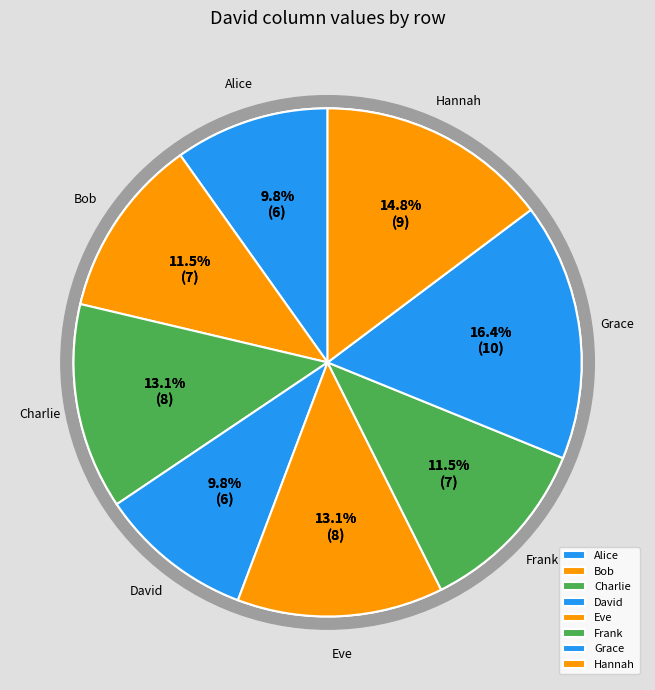

To the nearest percent, what is the difference between the largest and smallest slice percentages?

7%